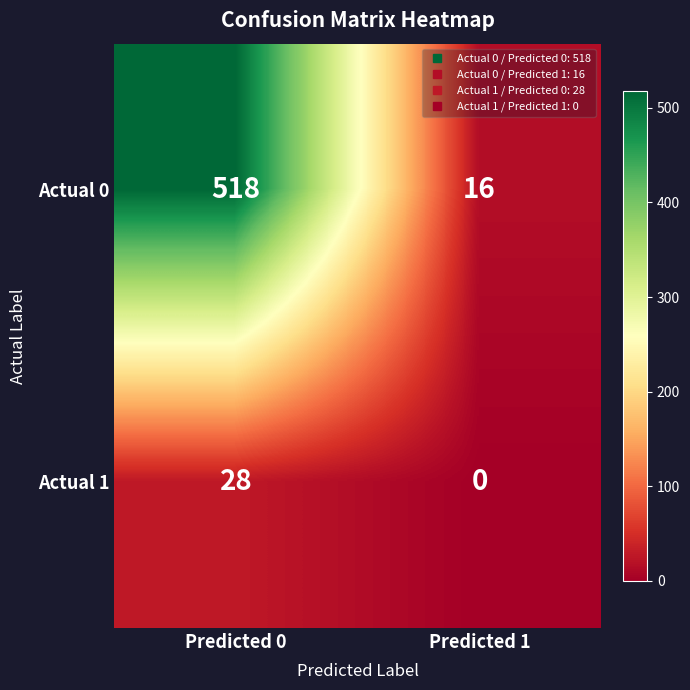

At how many categories does at least one series exceed 353?

1